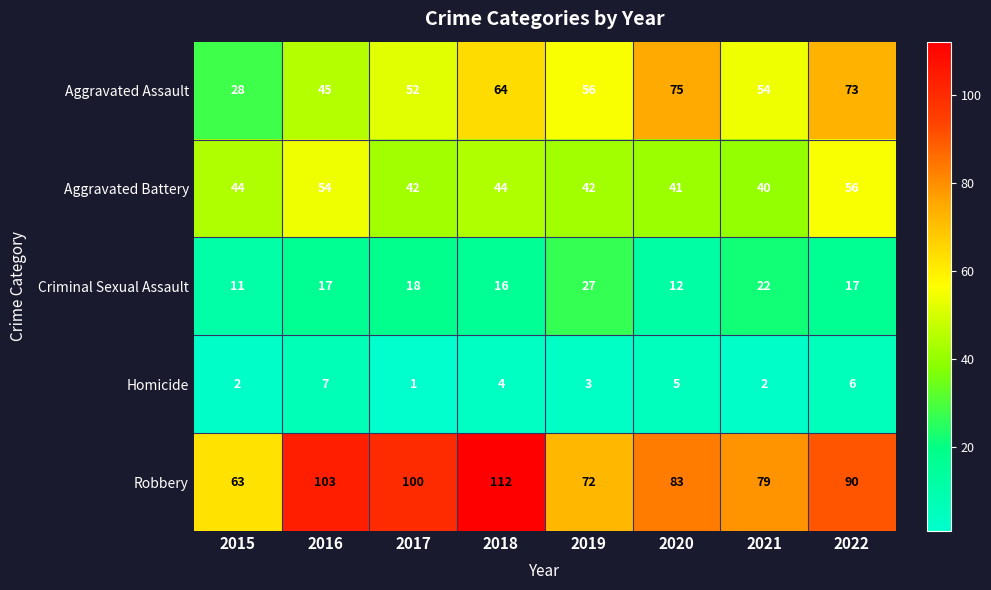

What is the difference between the second highest and second lowest values in the Criminal Sexual Assault series?

10